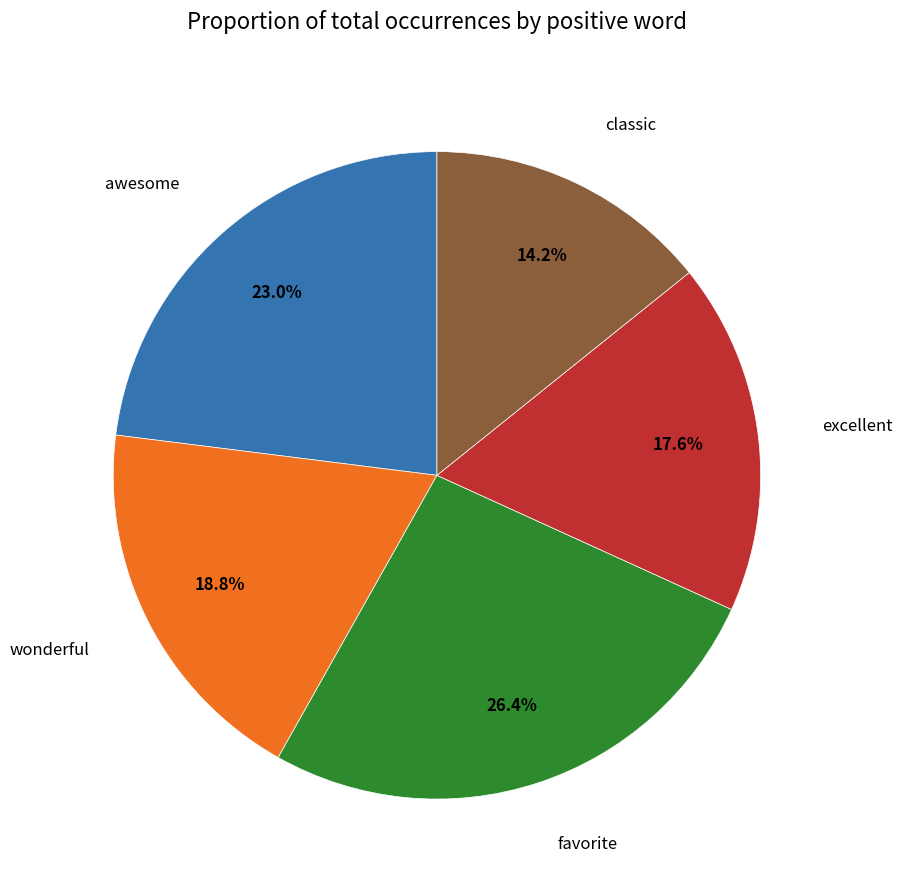

Does wonderful account for over 50% of the chart?

No